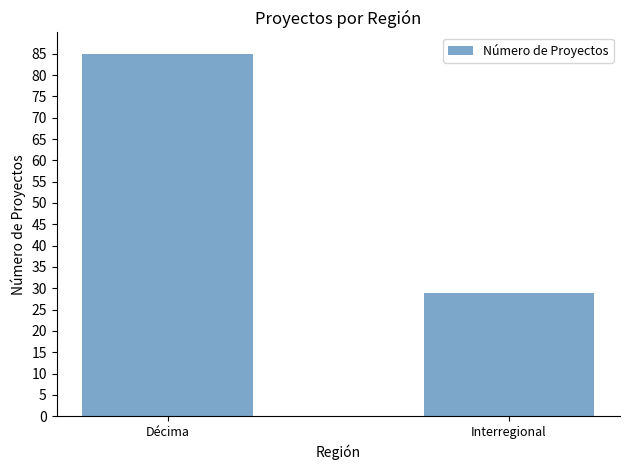

Rank the categories by value from lowest to highest.

Interregional, Décima